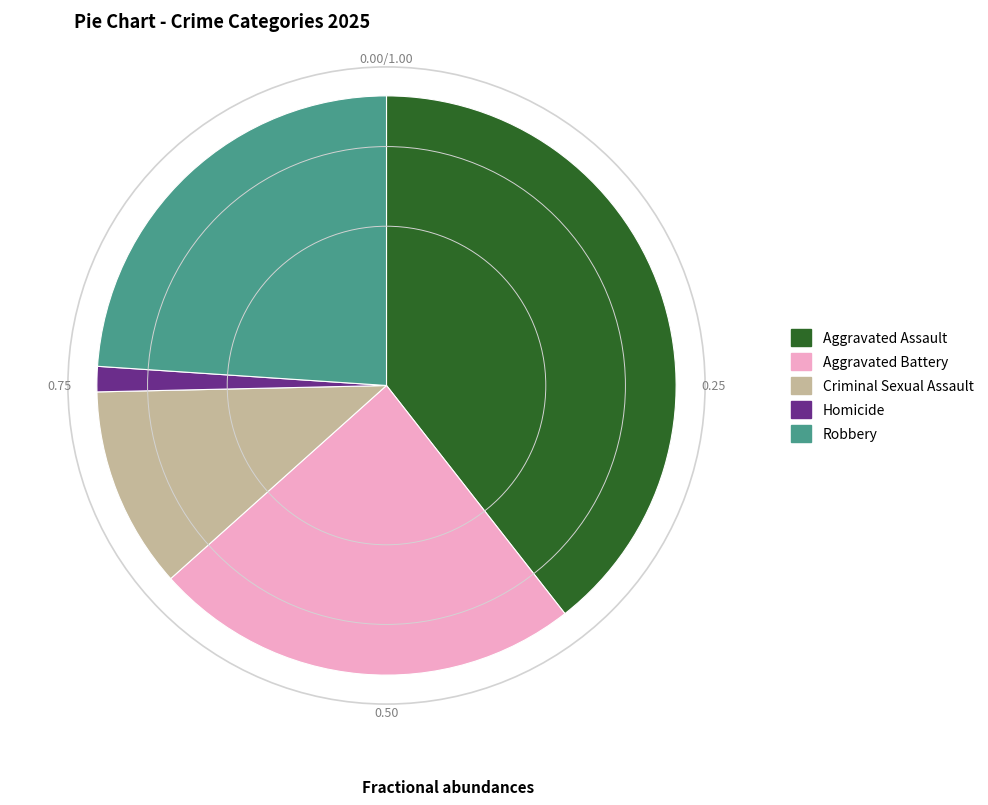

Is the sum of Aggravated Assault and Criminal Sexual Assault greater than half?

Yes